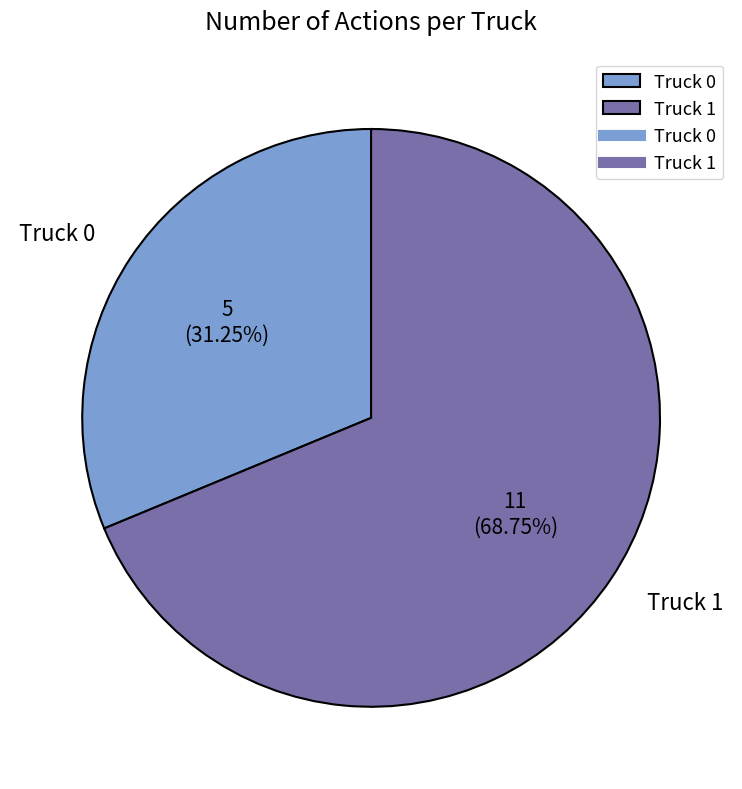

What percentage is the Truck 0 slice, to the nearest percent?

31%